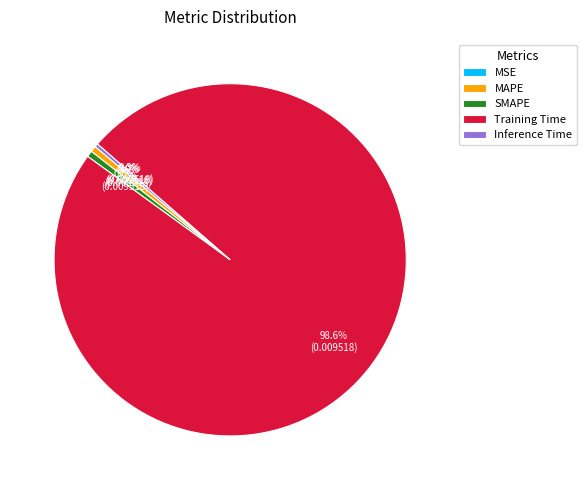

Between Training Time and SMAPE, which is larger?

Training Time